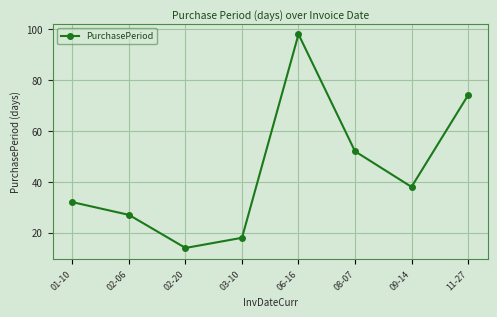

What is the value of the 5th point from the left?

98